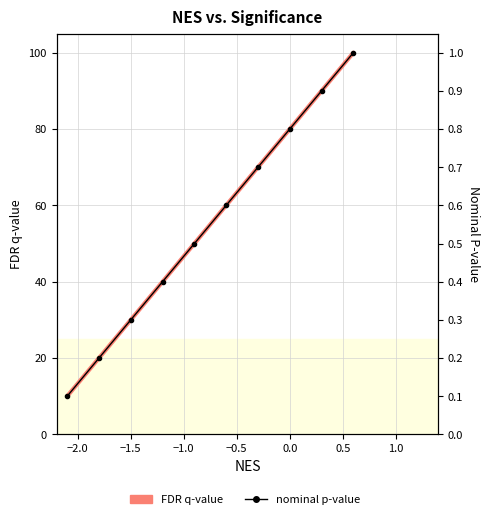

How many lines are shown in the chart?

2